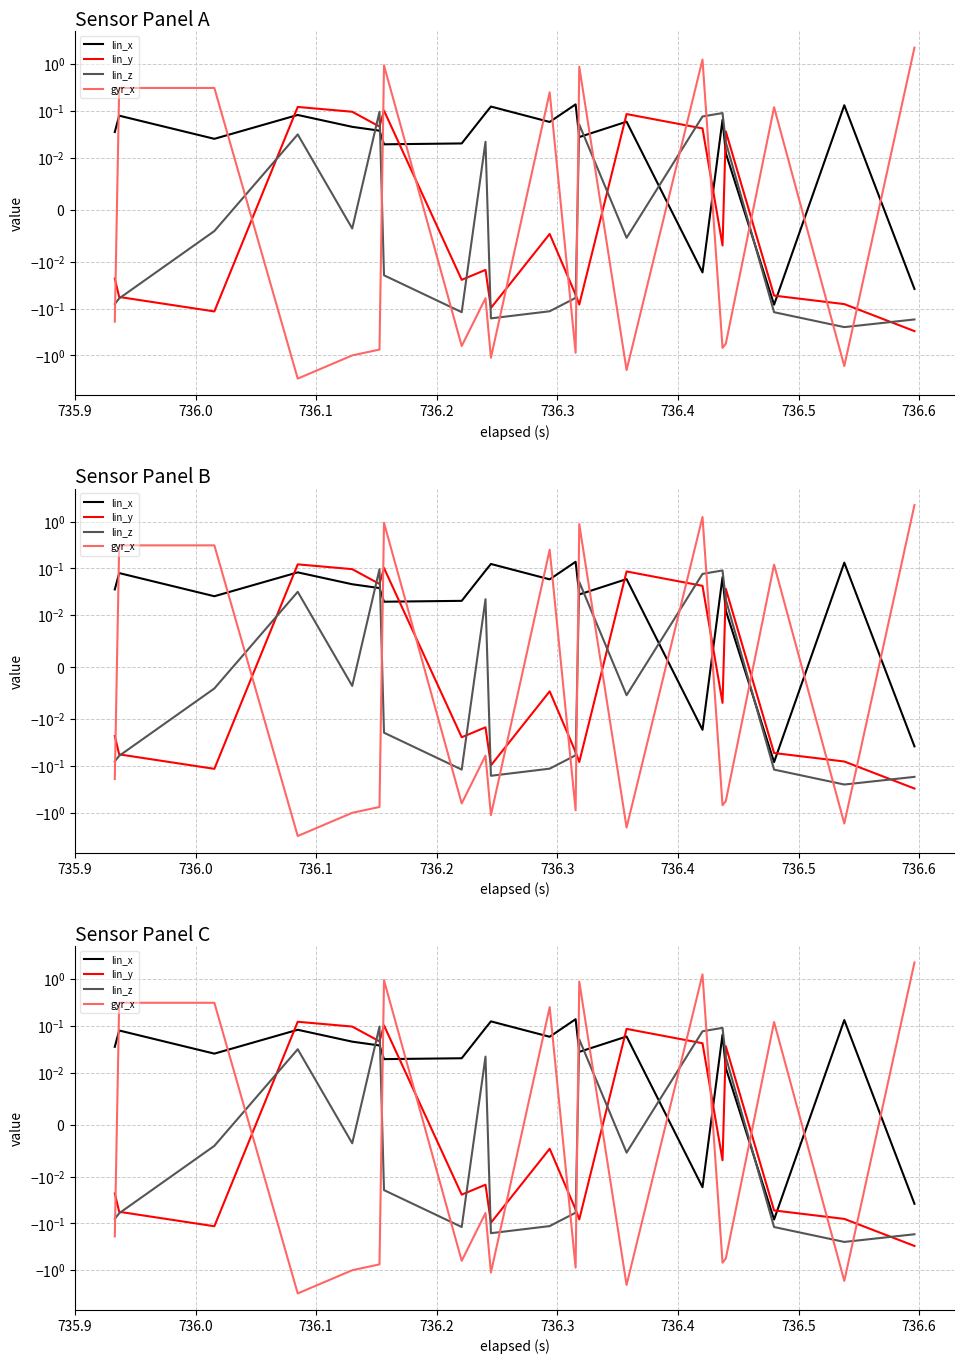

Which series has the largest range (max minus min)?

gyr_x